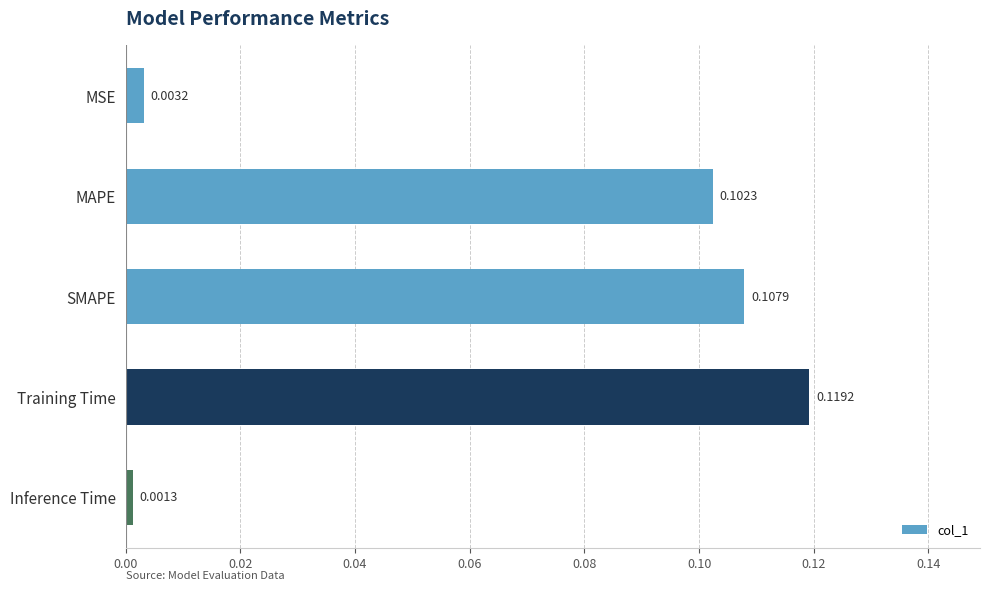

Which has a higher value, Inference Time or Training Time?

Training Time